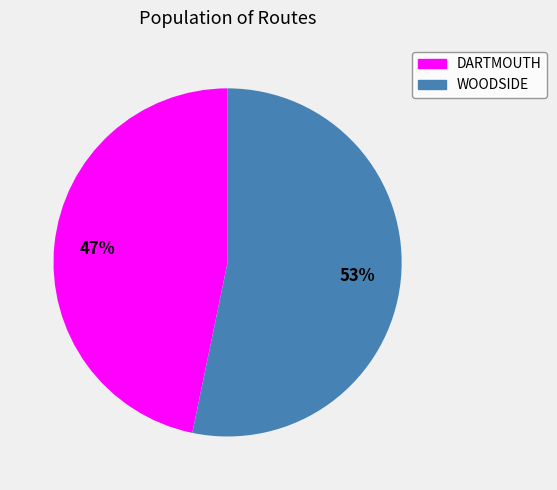

What is the ratio of the value at DARTMOUTH to the value at WOODSIDE?

0.9